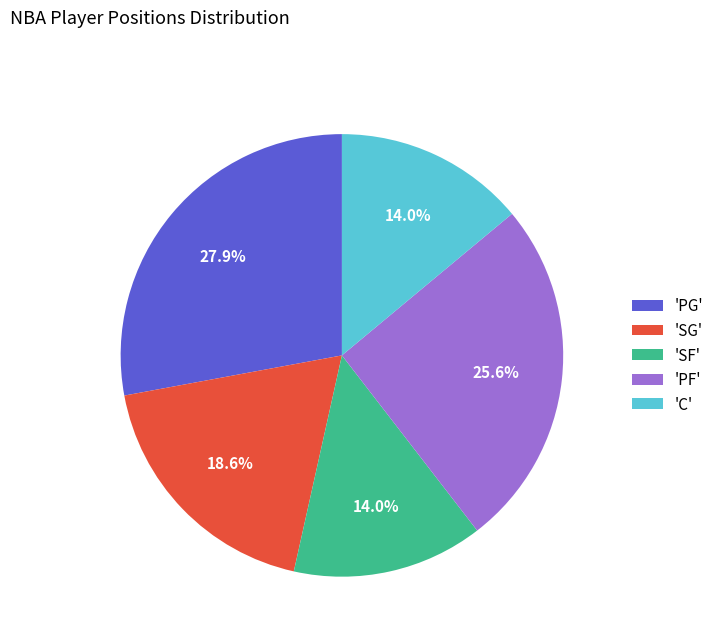

Is there a majority slice in this chart?

No